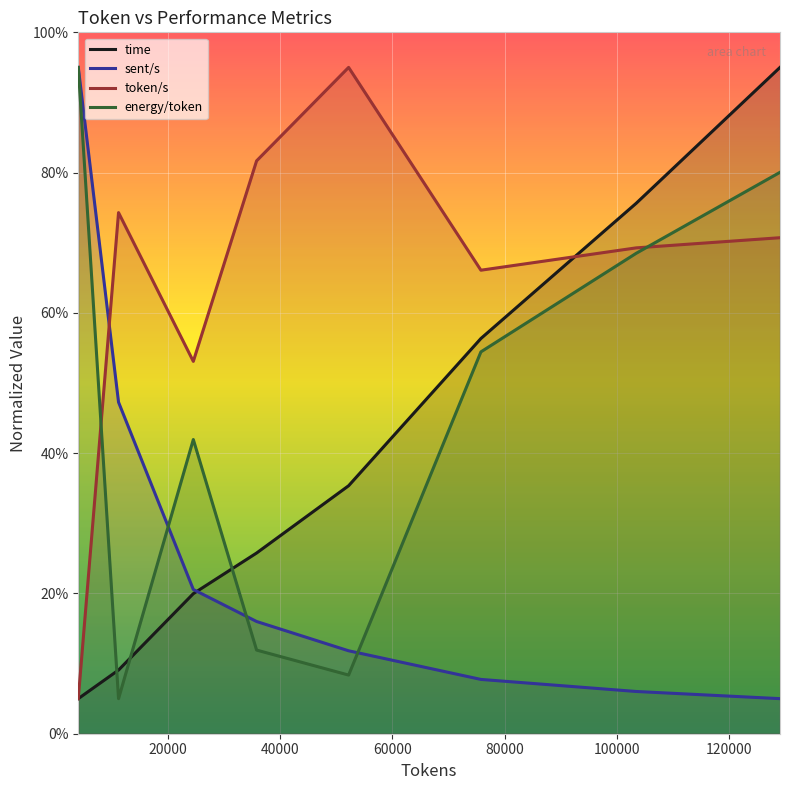

What is the highest value of the token/s series?

95.0